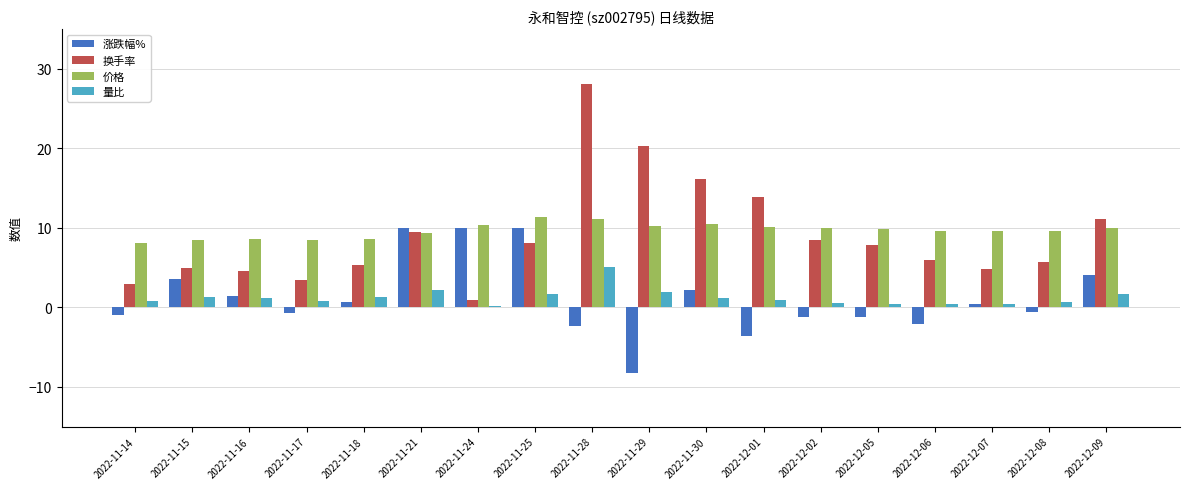

Is it true that 换手率 equals 7.3 at 2022-12-07?

False